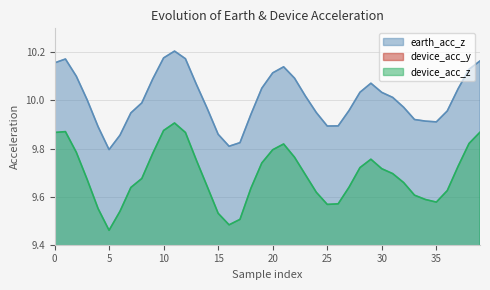

True or false: device_acc_z and earth_acc_z cross at least once.

False